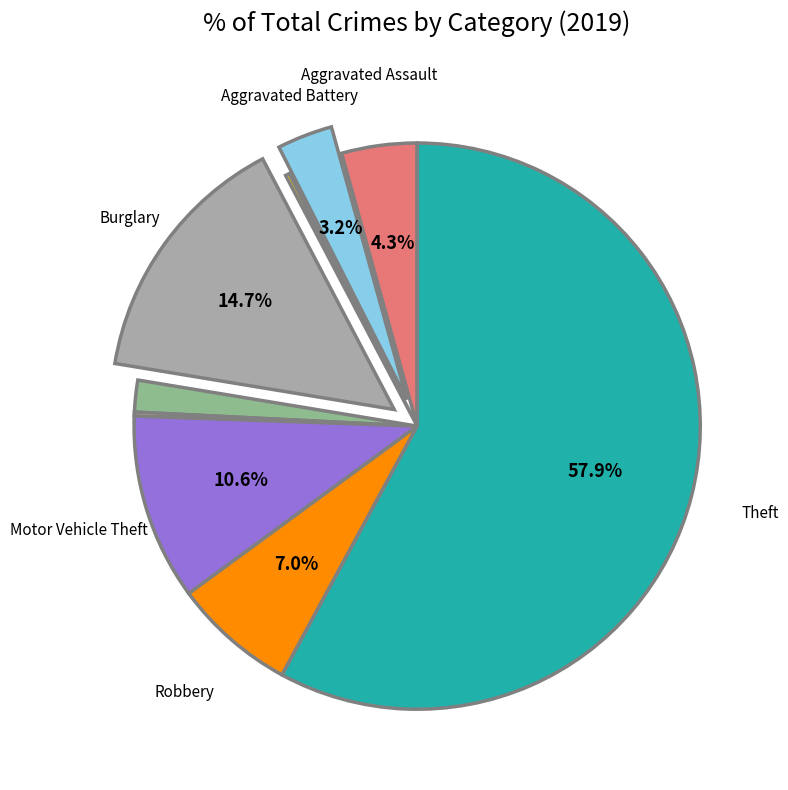

Does any single category account for the majority?

Yes